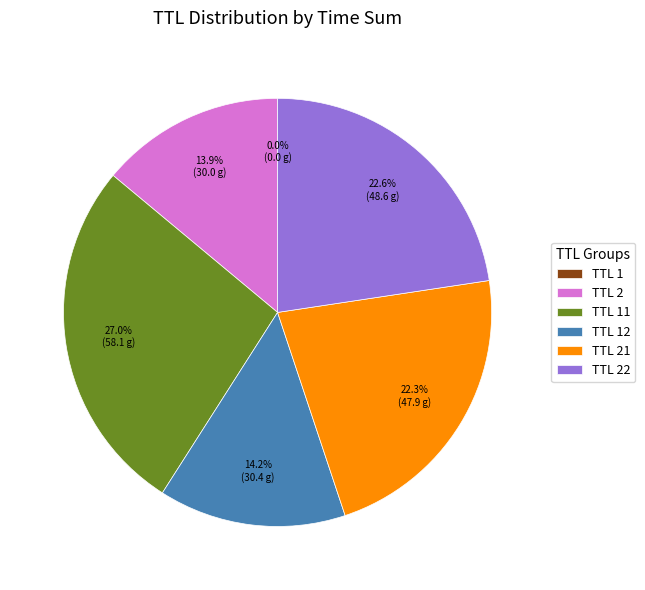

Is there any slice that represents more than half of the pie?

No